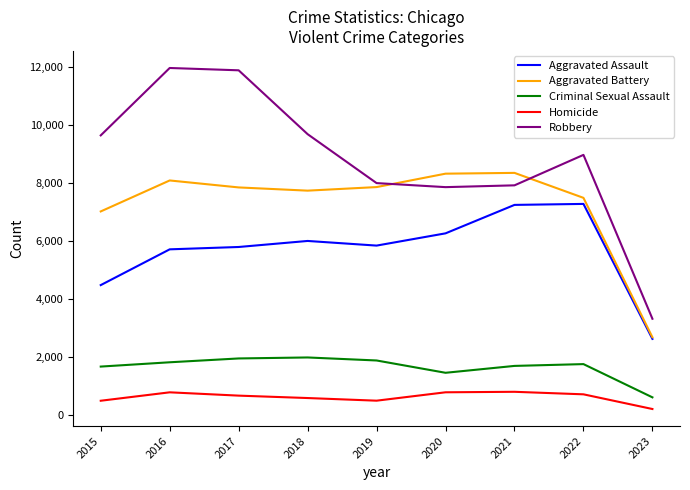

True or false: Homicide and Criminal Sexual Assault intersect in this chart.

False